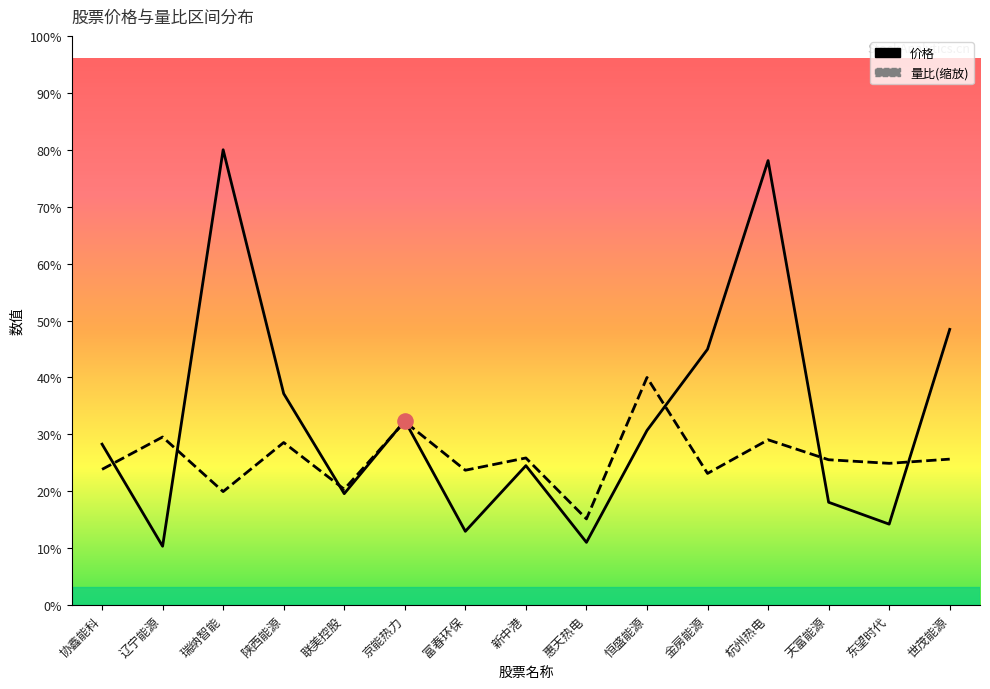

Which series has the largest total across all categories?

价格